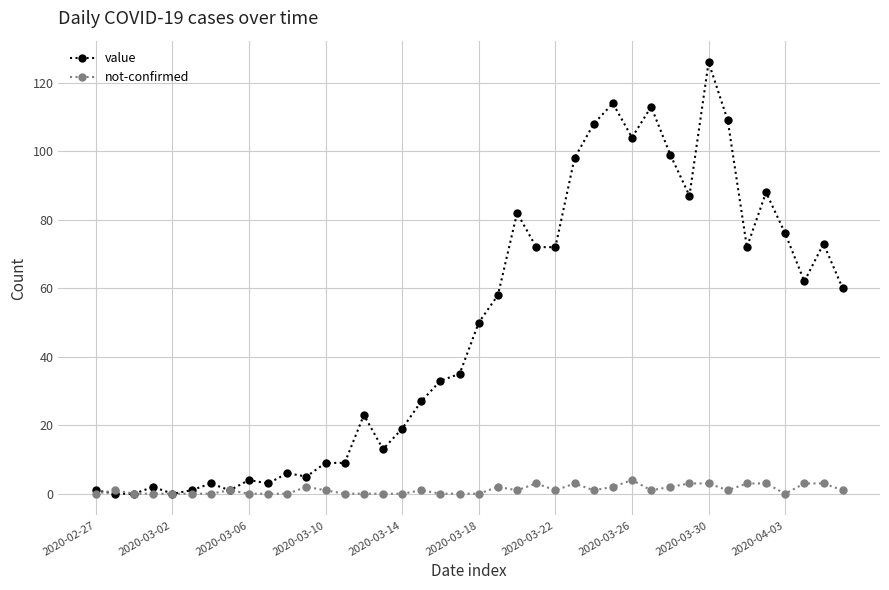

List the series in order of their peak value, highest first.

value, not-confirmed